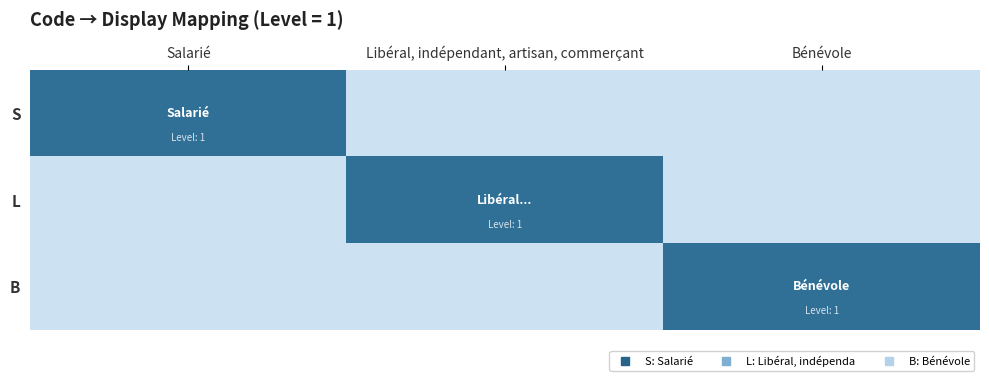

At which category is the sum across all series the highest?

Salarié